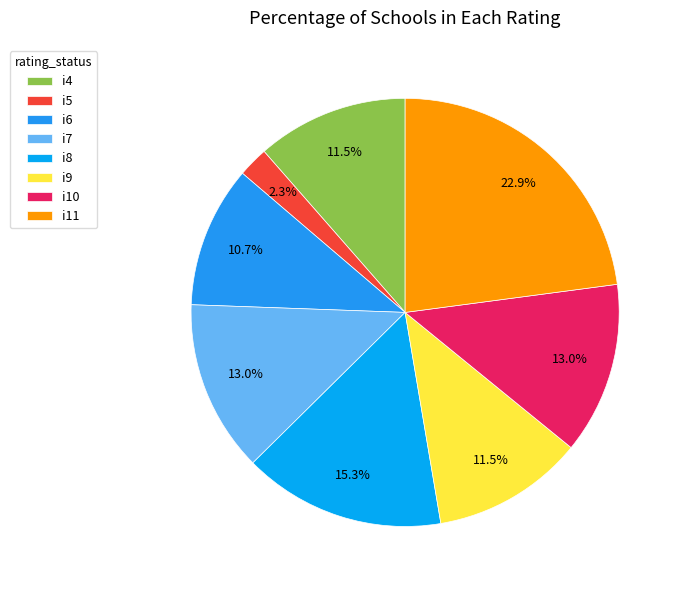

To the nearest percent, what percentage of the pie is i5?

2%